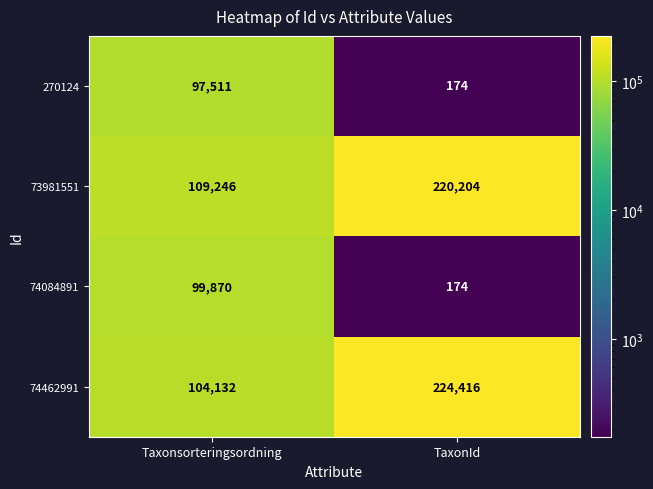

What is the difference between the highest and lowest values at Taxonsorteringsordning?

11735